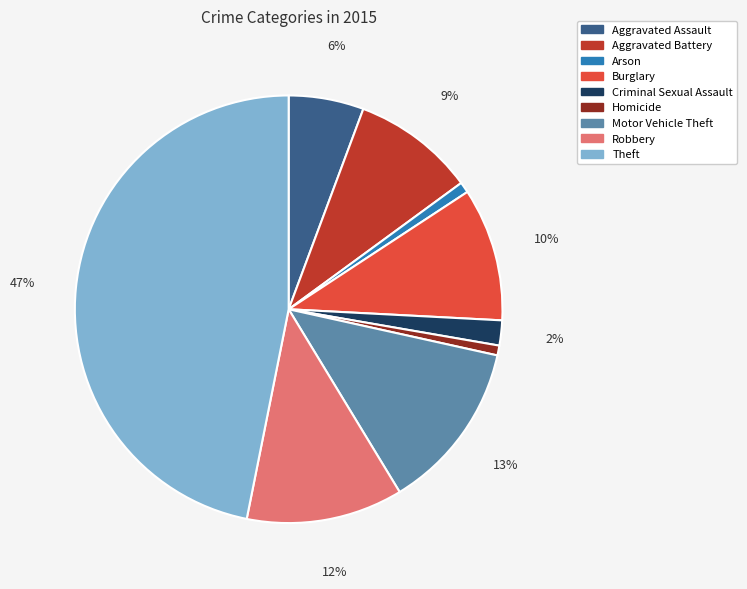

Count the number of slices in the pie.

9